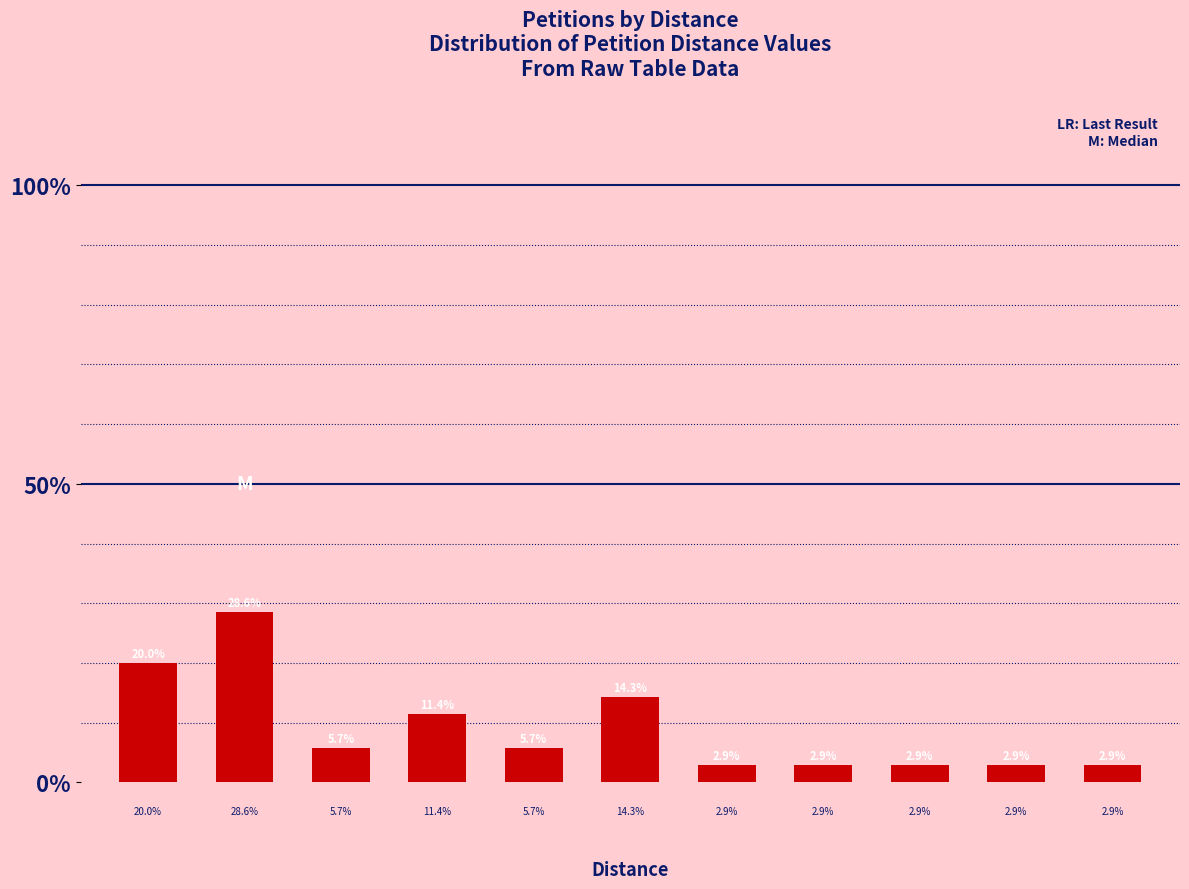

What is the difference between the maximum and minimum values?

25.7